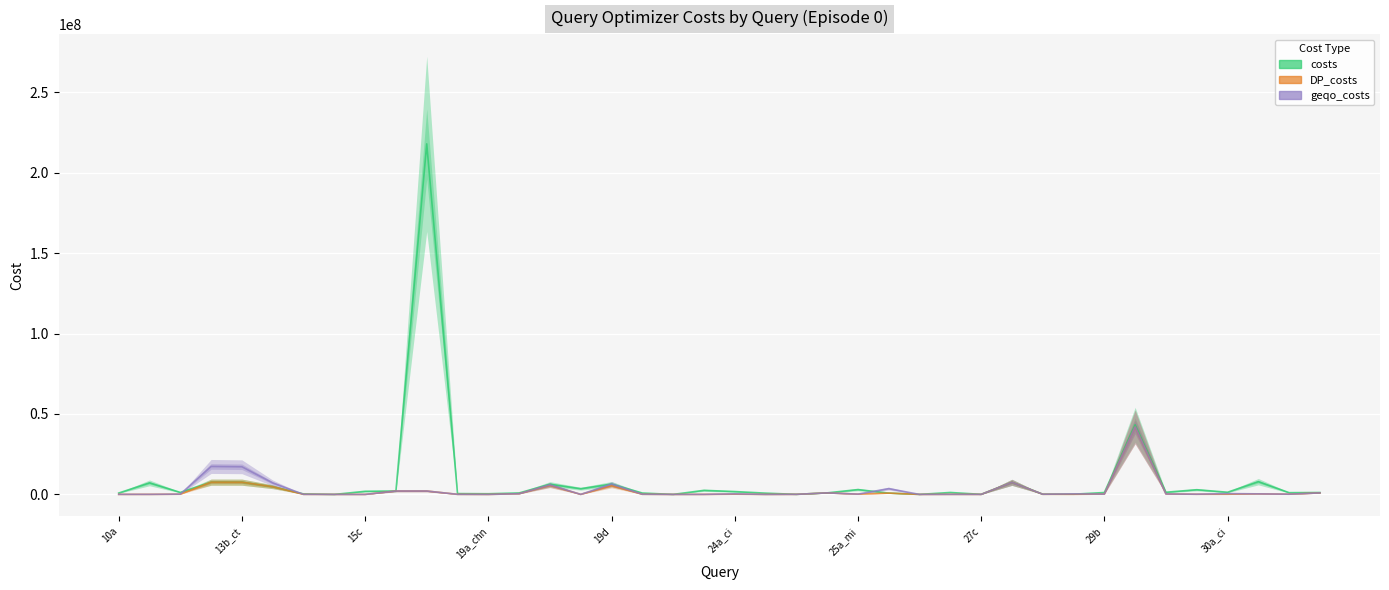

True or false: DP_costs and geqo_costs cross at least once.

False